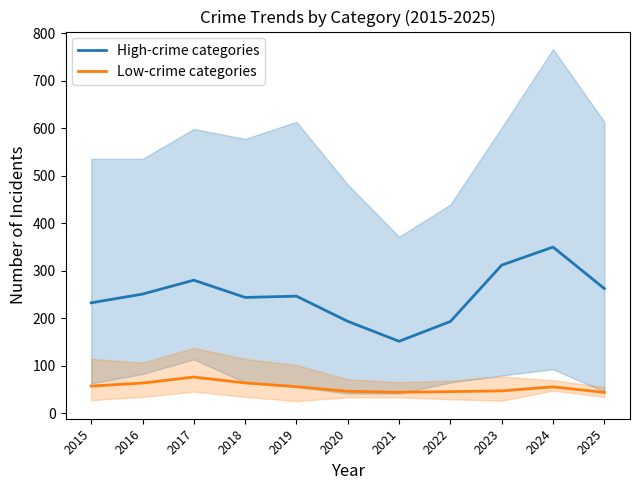

True or false: High-crime categories has more than 0 points higher than both neighbors.

True